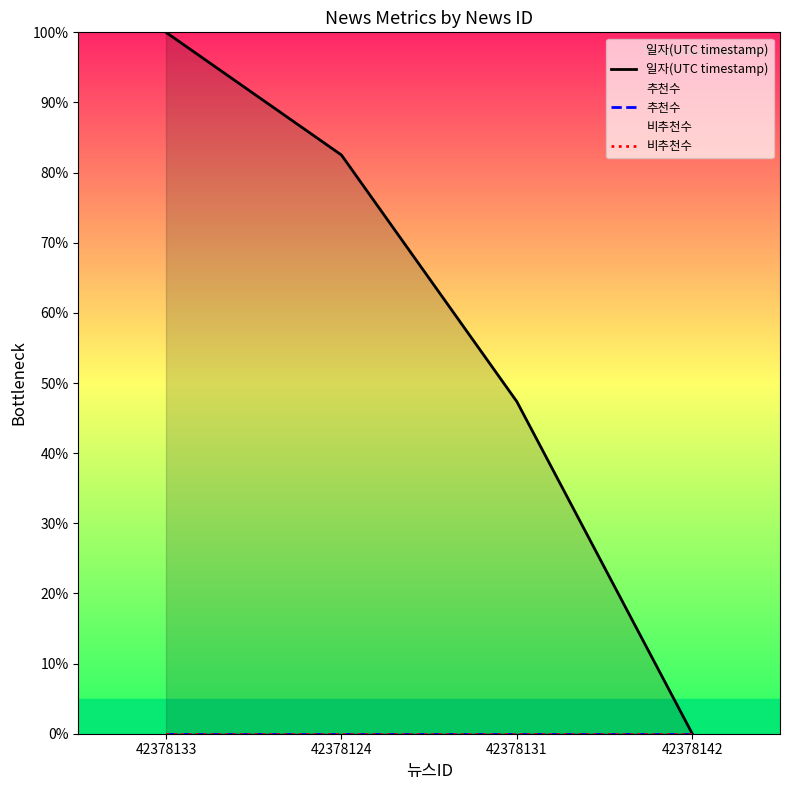

True or false: 일자(UTC timestamp) and 추천수 intersect in this chart.

False